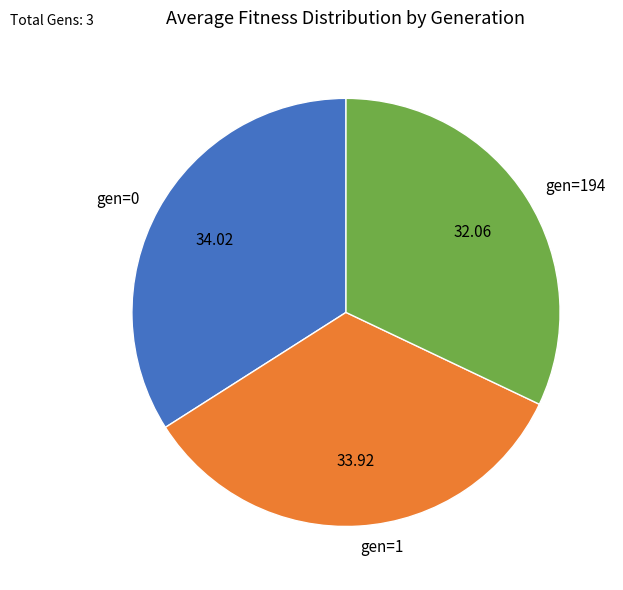

Is gen=194 the majority of the pie?

No